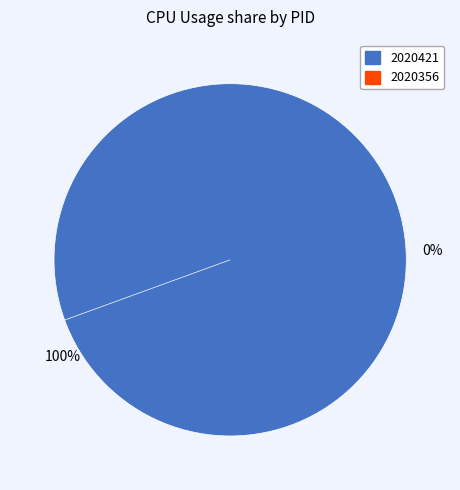

Combined, what portion of the pie is 2020421 and 2020356?

100.0%